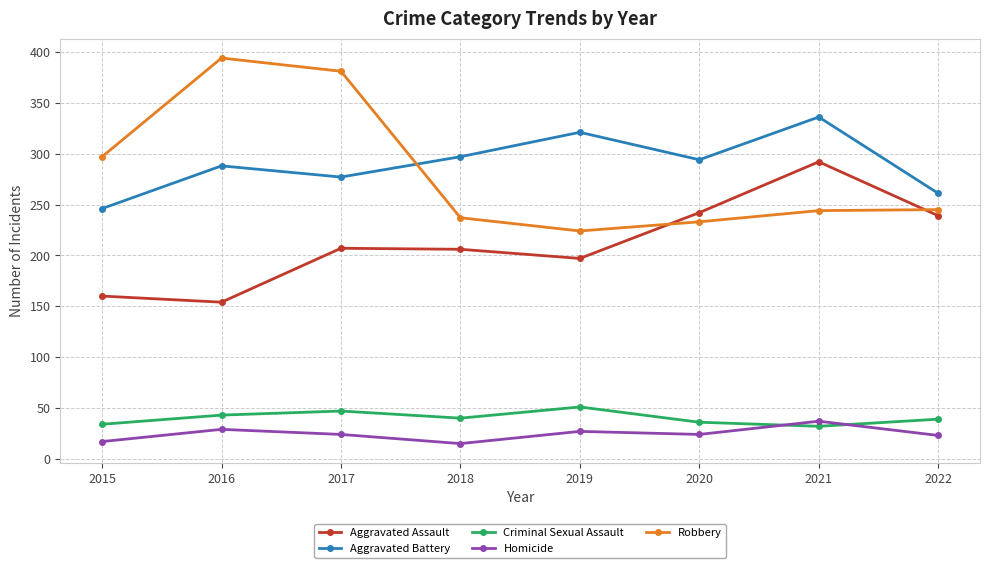

Where is Robbery nearest to the value 309?

2015